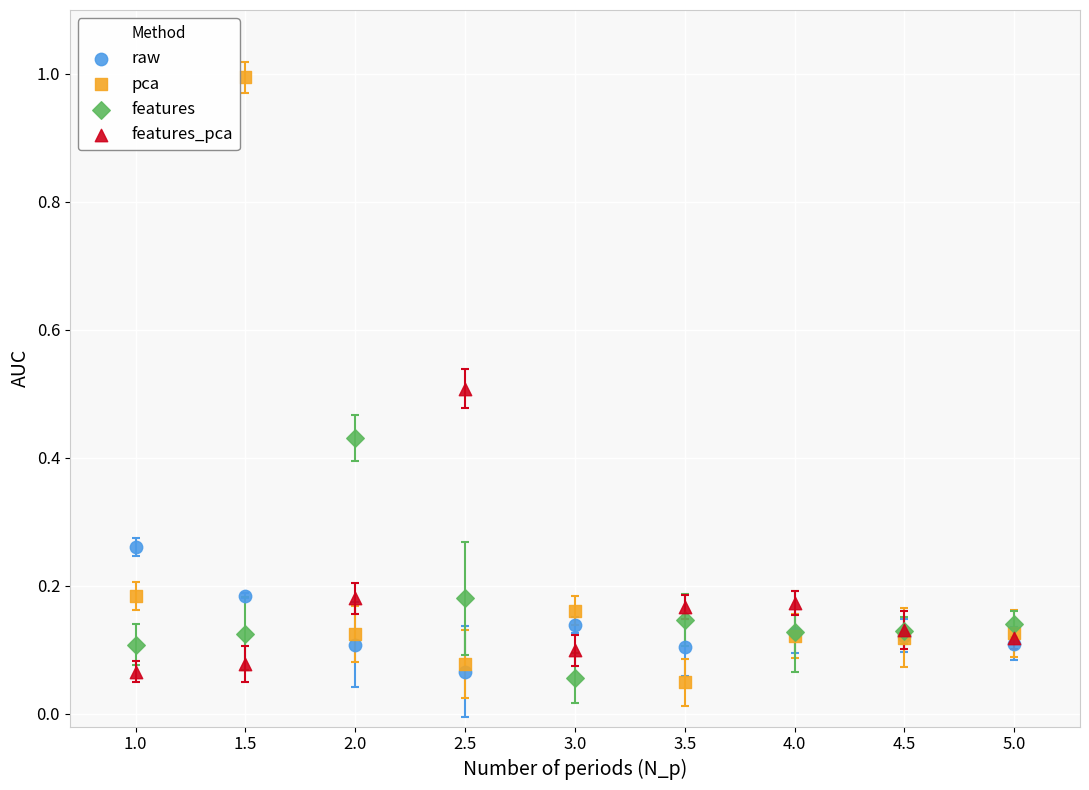

Which series has the widest spread of Y values?

pca